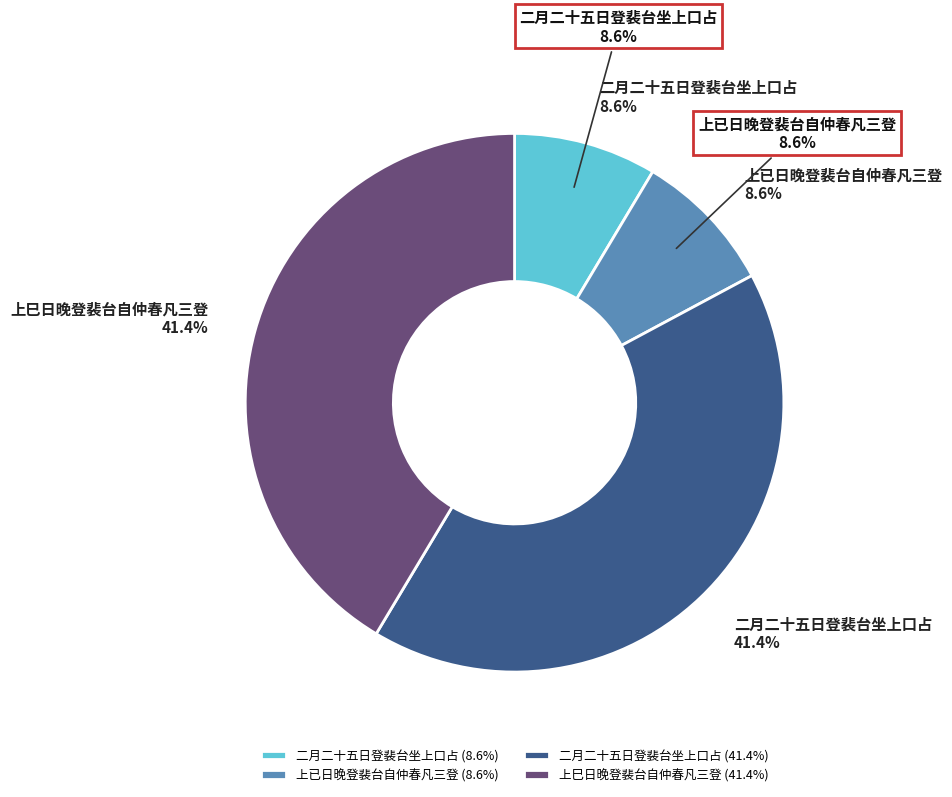

Is 上已日晚登裴台自仲春凡三登 the majority of the pie?

No